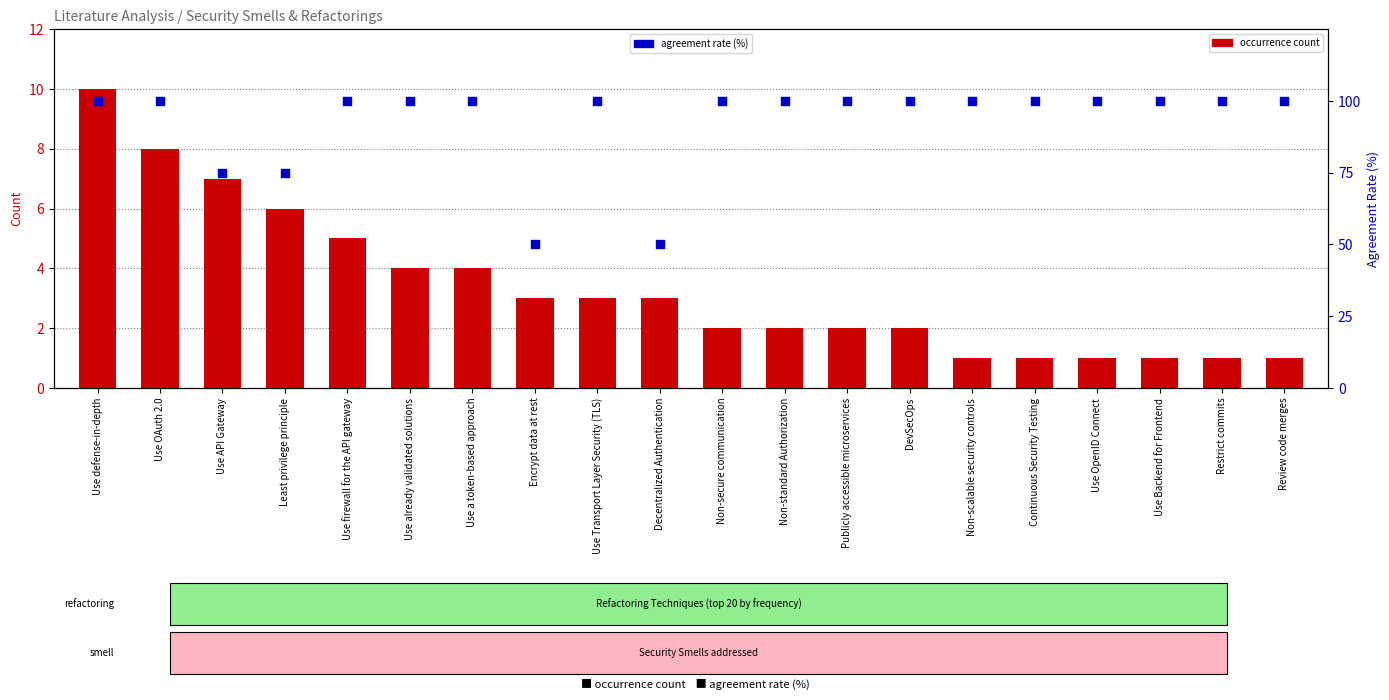

What are all the series names shown in the legend?

occurrence count, agreement rate (%)